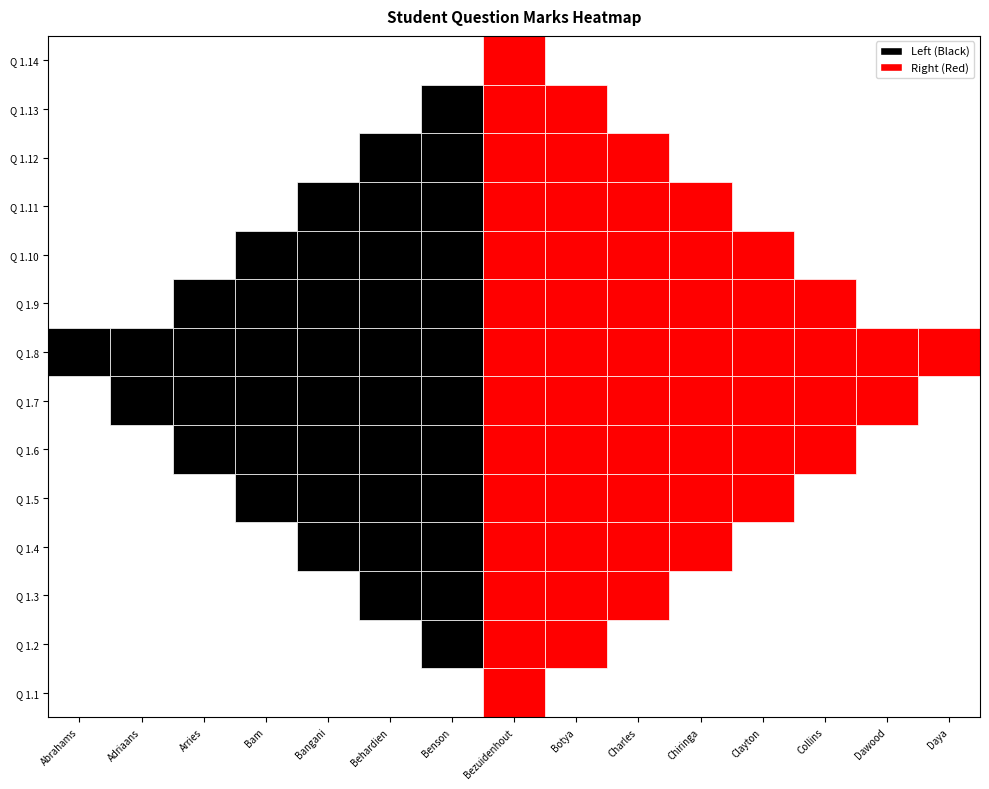

What is the spread (max minus min) of values at Behardien?

13